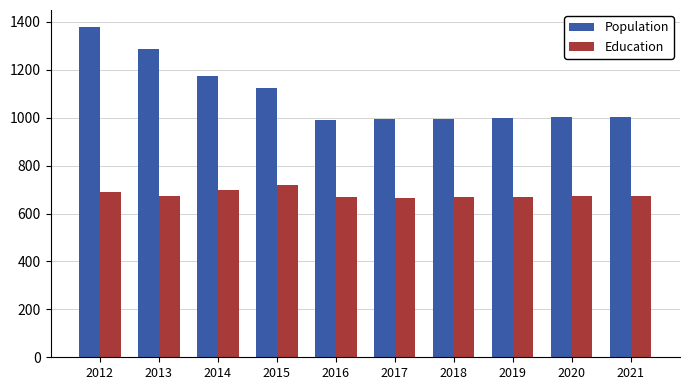

At 2019, list the series in order from largest to smallest.

Population, Education